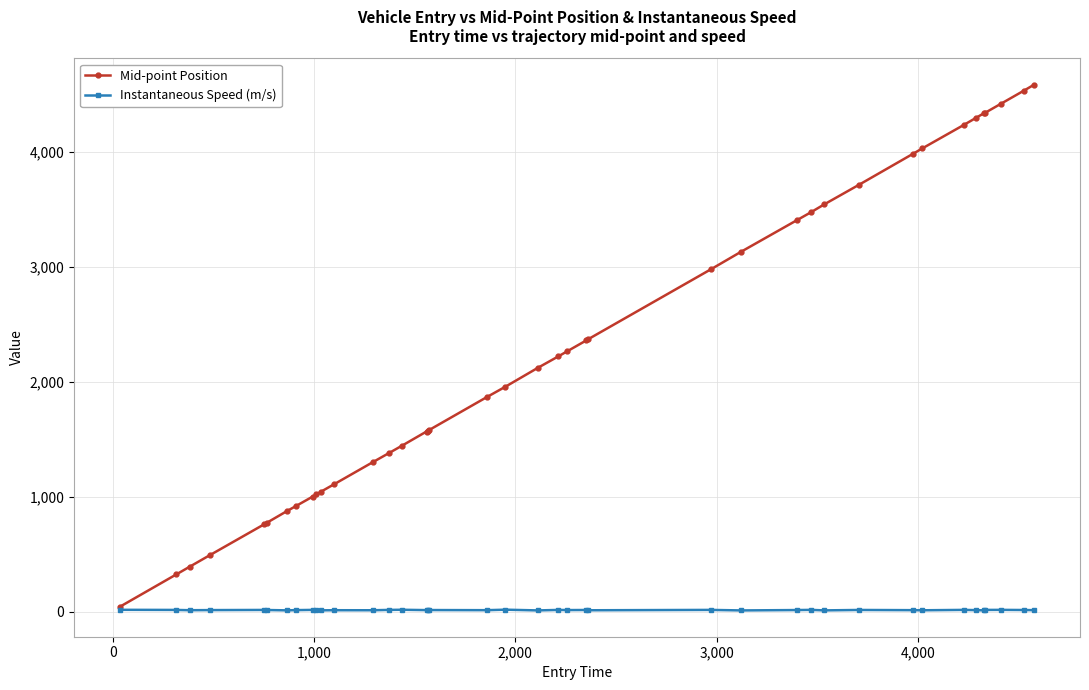

What is the difference between the second highest and second lowest values in the Mid-point Position series?

4212.7